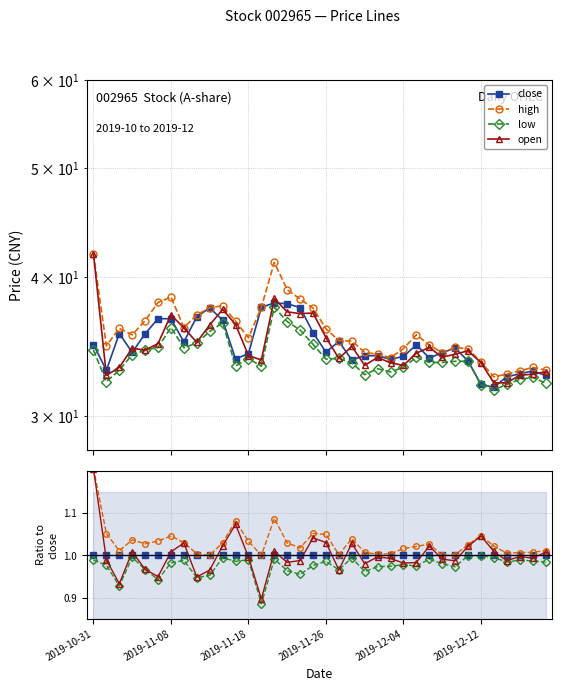

Is the value of low at 12 greater than the value of close at 7?

No